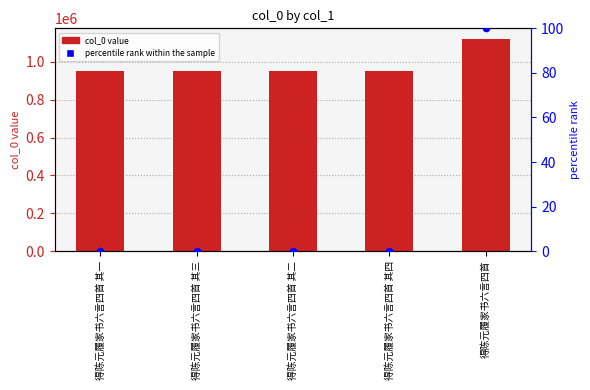

Which series has the largest total across all categories?

col_0